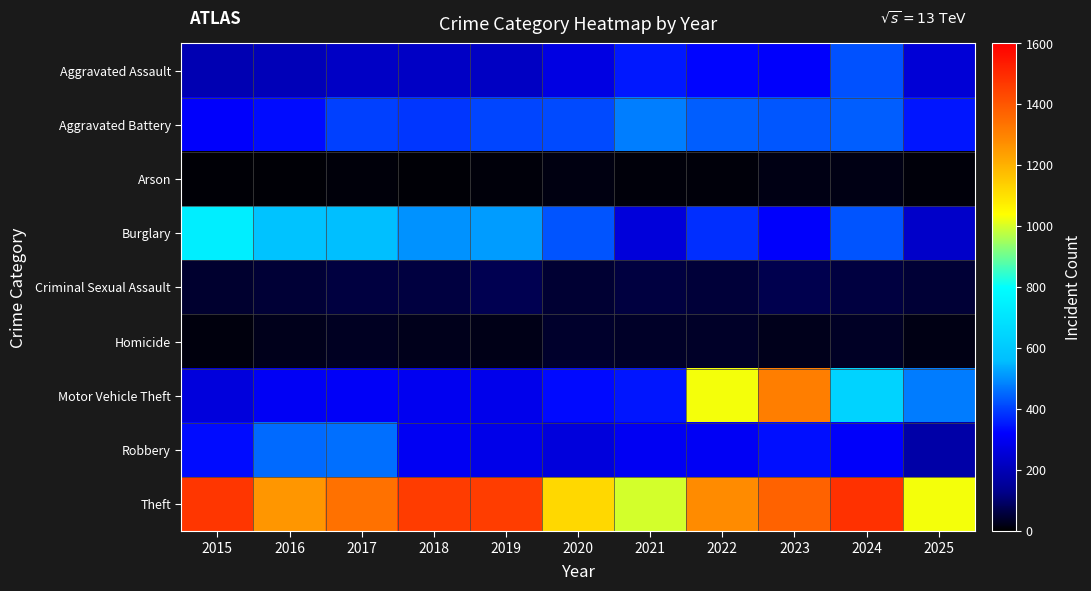

At which category is the sum across all series the highest?

2023